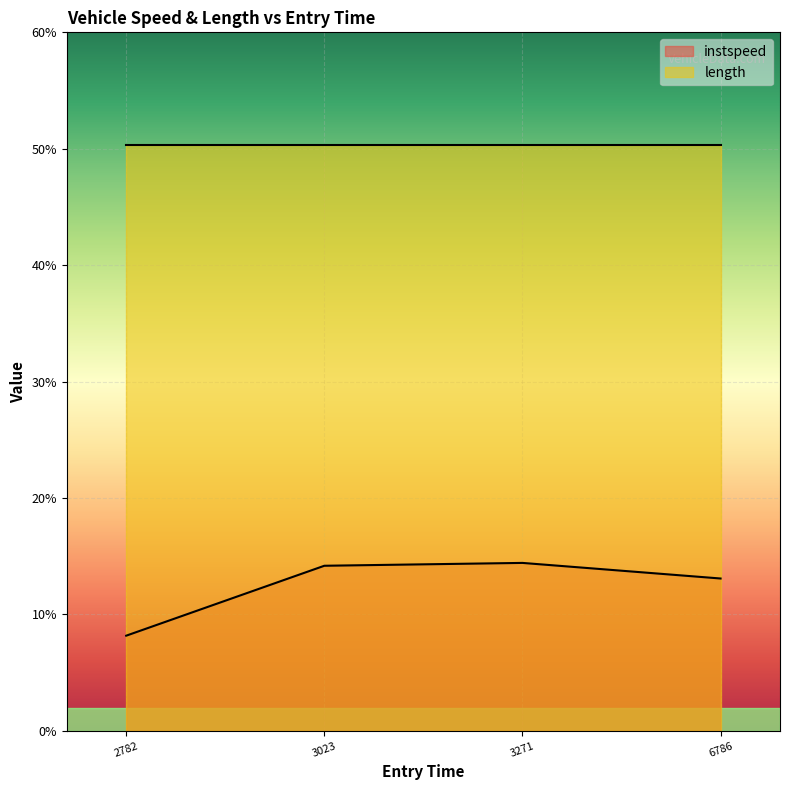

What is the sum of all instspeed values?

49.9